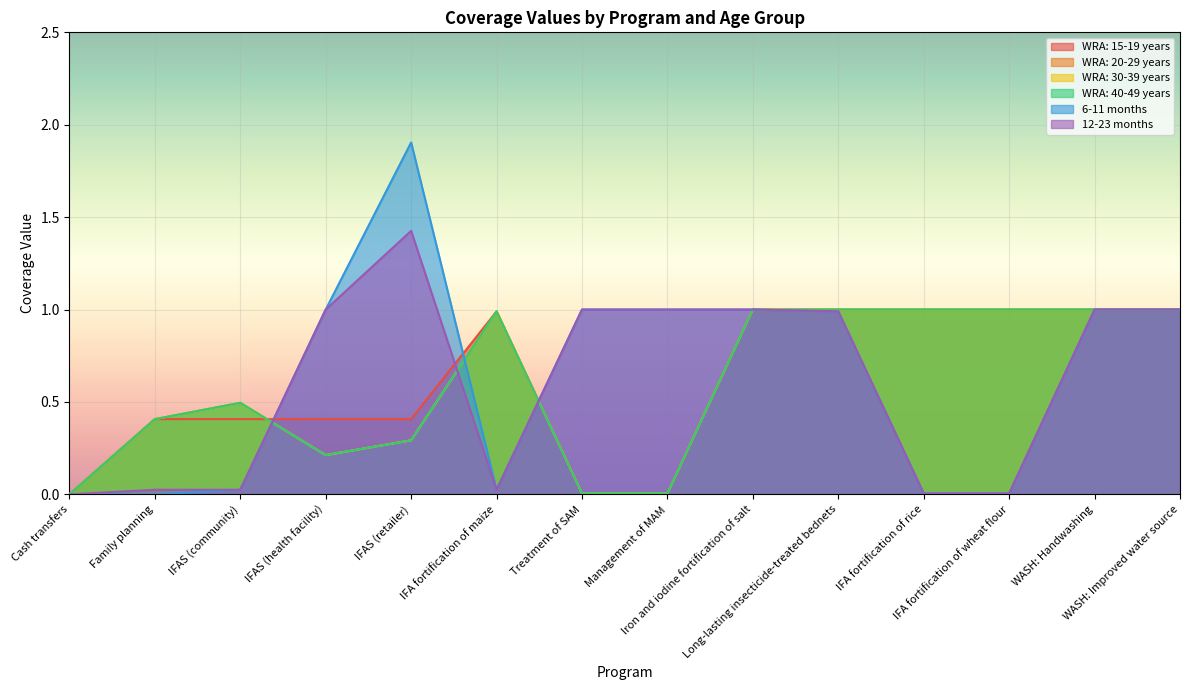

List the labels in order of WRA: 20-29 years value, largest first.

Iron and iodine fortification of salt, Long-lasting insecticide-treated bednets, IFA fortification of rice, IFA fortification of wheat flour, WASH: Handwashing, WASH: Improved water source, IFA fortification of maize, IFAS (community), Family planning, IFAS (retailer), IFAS (health facility), Treatment of SAM, Management of MAM, Cash transfers